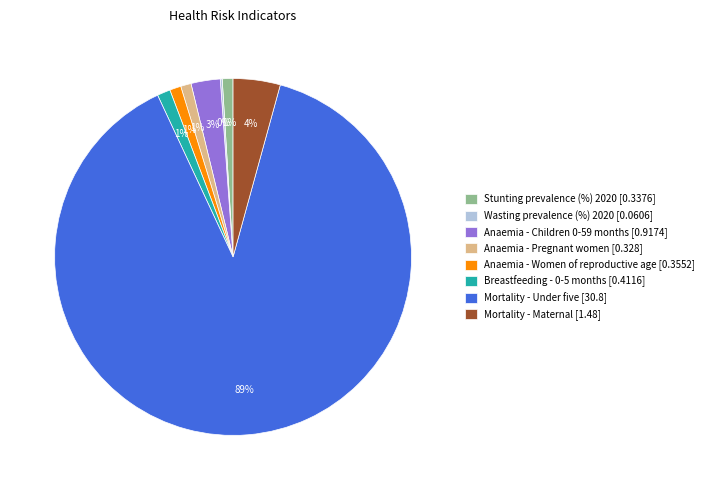

True or false: Anaemia - Women of reproductive age accounts for 11% of the total.

False